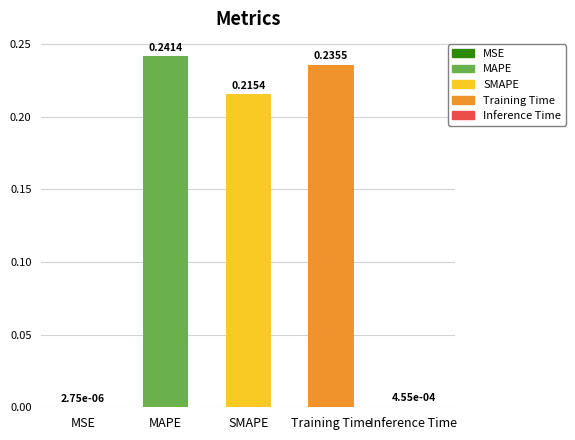

Are the bars grouped side by side (vs. stacked)?

No